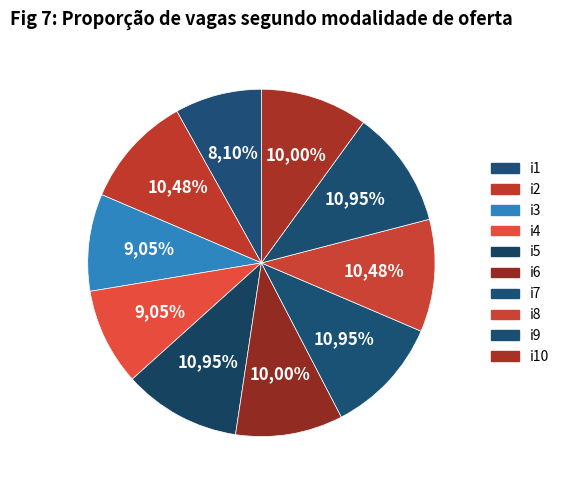

True or false: i4 accounts for 9% of the total.

True